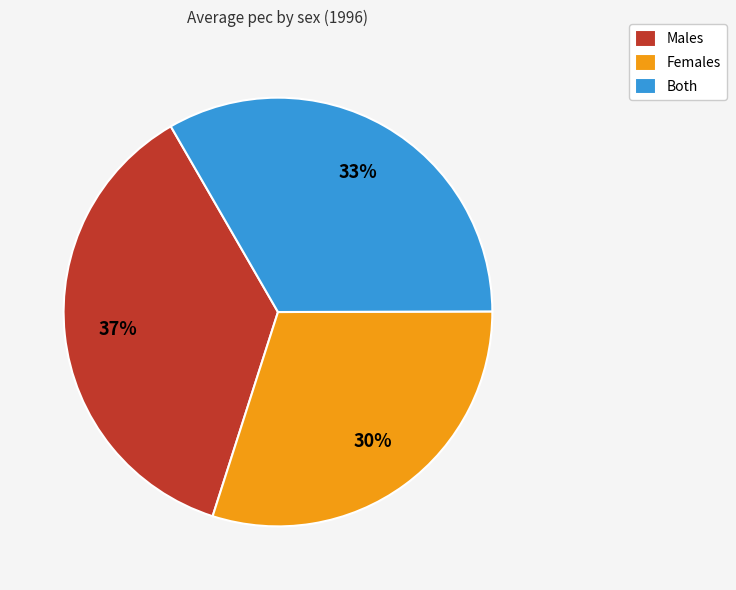

Which category has the smallest portion of the pie?

Females